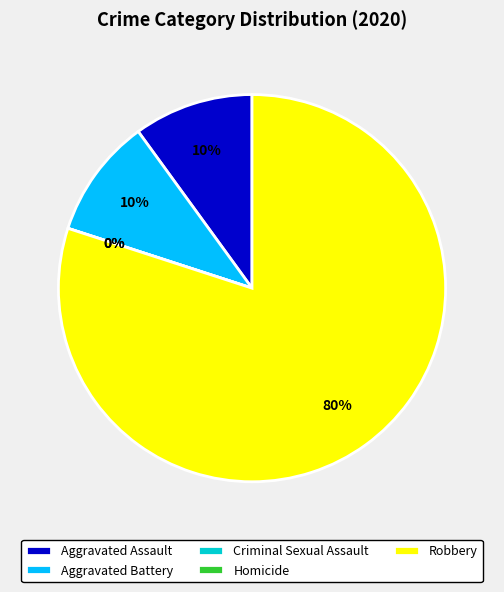

Count the number of slices in the pie.

5